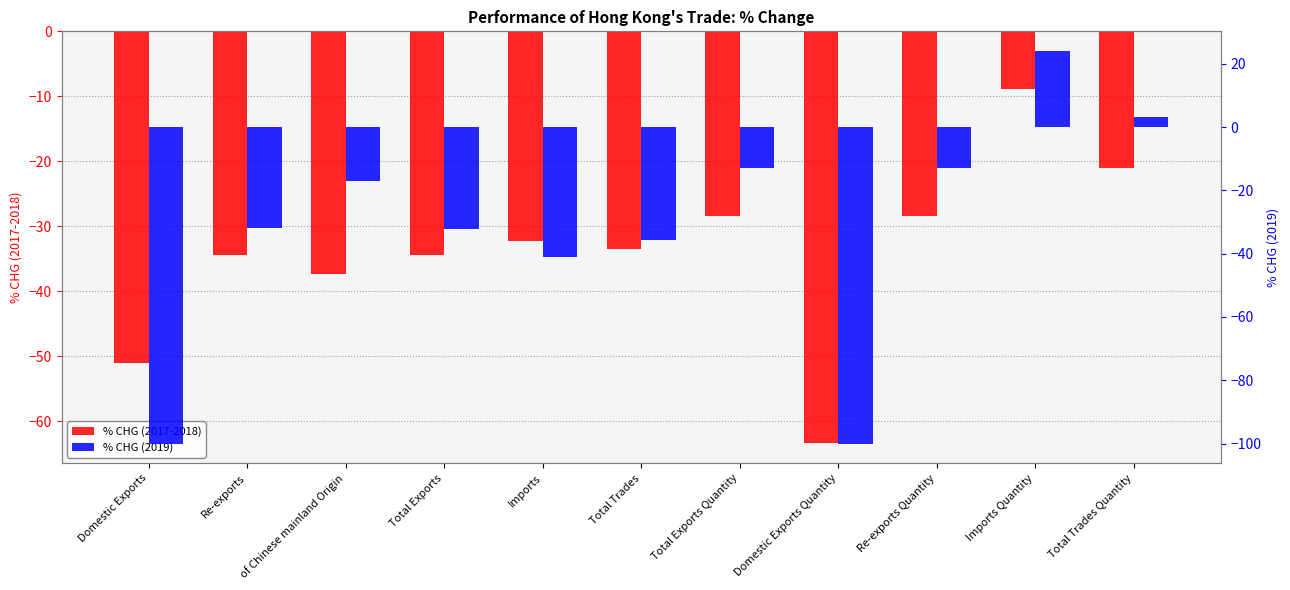

Reading left to right, list all the values displayed in this chart.

% CHG (2017-2018): Domestic Exports=-51.0	Re-exports=-34.5	of Chinese mainland Origin=-37.4	Total Exports=-34.5	Imports=-32.3	Total Trades=-33.6	Total Exports Quantity=-28.5	Domestic Exports Quantity=-63.3	Re-exports Quantity=-28.4	Imports Quantity=-8.9	Total Trades Quantity=-21.1
% CHG (2019): Domestic Exports=-100.0	Re-exports=-32.0	of Chinese mainland Origin=-16.9	Total Exports=-32.1	Imports=-41.0	Total Trades=-35.8	Total Exports Quantity=-12.8	Domestic Exports Quantity=-100.0	Re-exports Quantity=-12.8	Imports Quantity=24.1	Total Trades Quantity=3.2